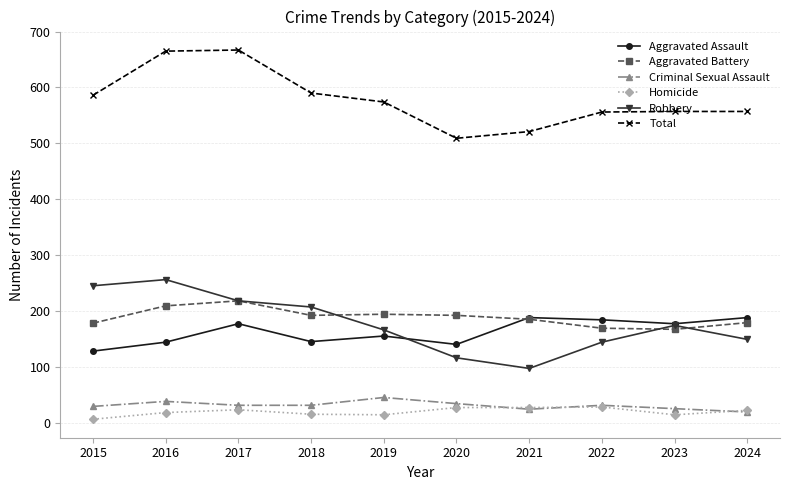

True or false: Aggravated Battery and Homicide intersect in this chart.

False